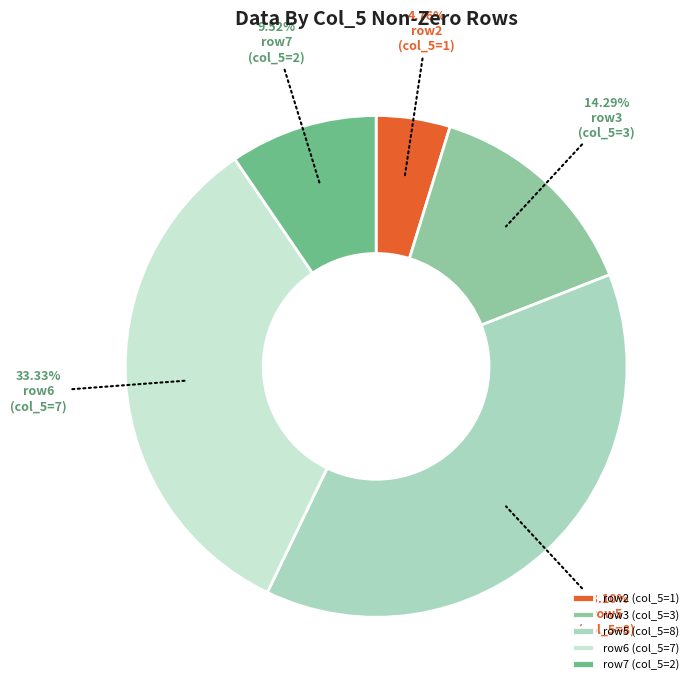

How many slices are in this pie chart?

5